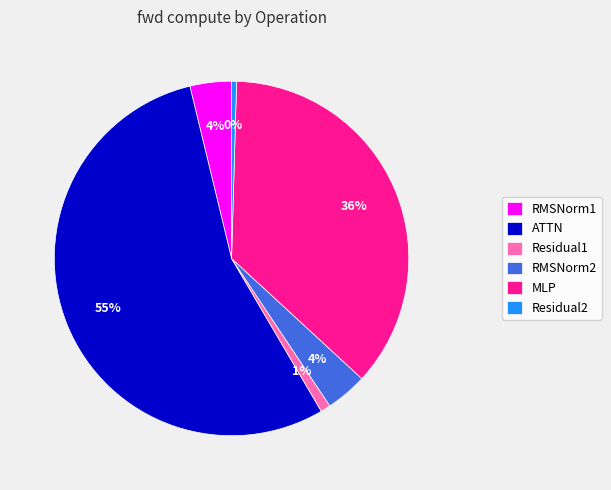

To the nearest percent, what is the average slice percentage?

17%